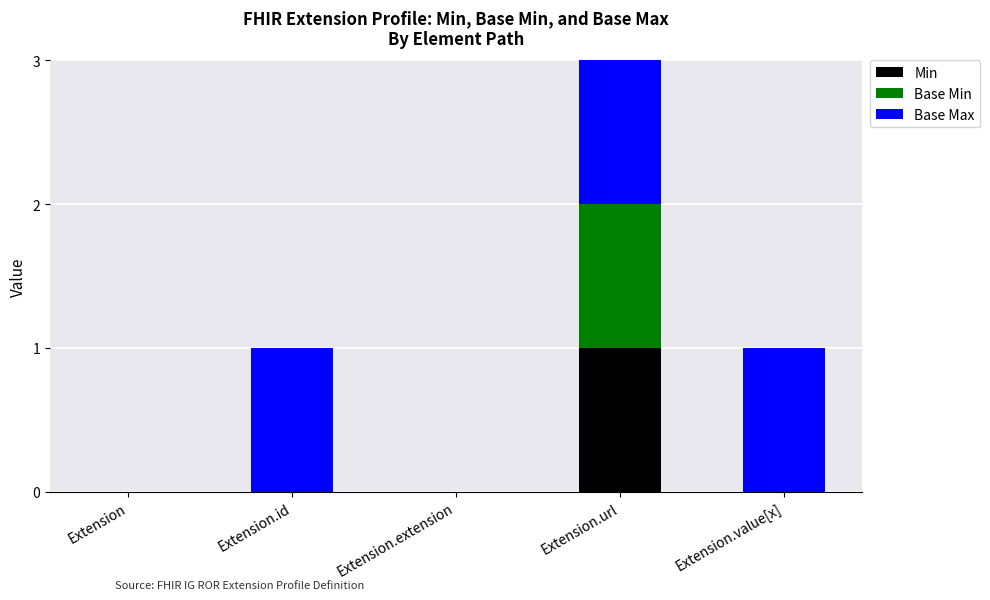

The value of Min at Extension.value[x] is 0. True or false?

True